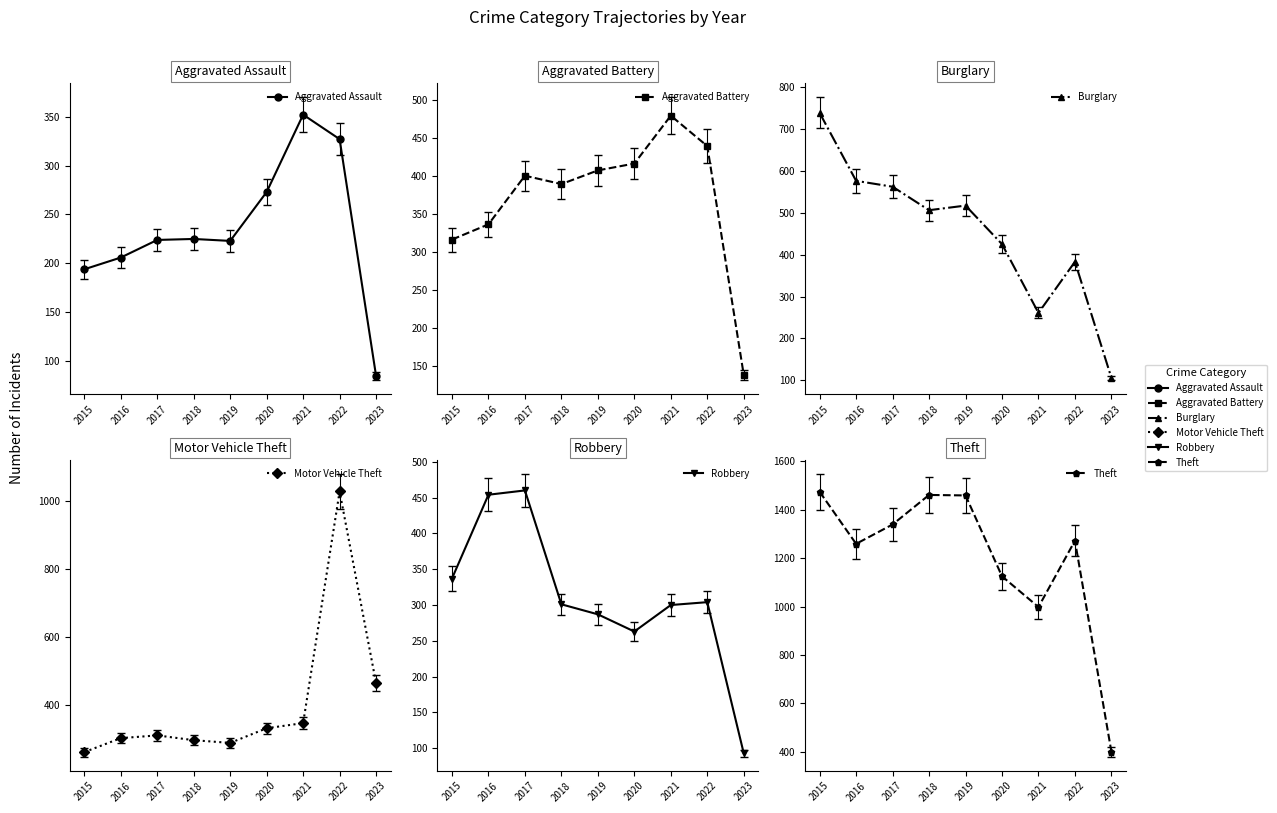

Is it true that Aggravated Assault equals 351 at 2019?

False